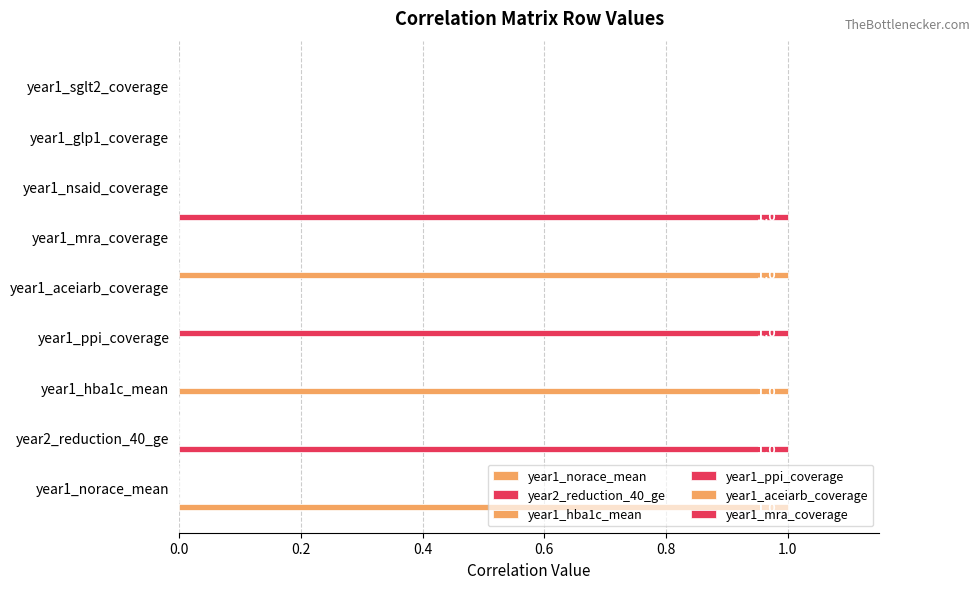

How many distinct data groups are displayed?

6